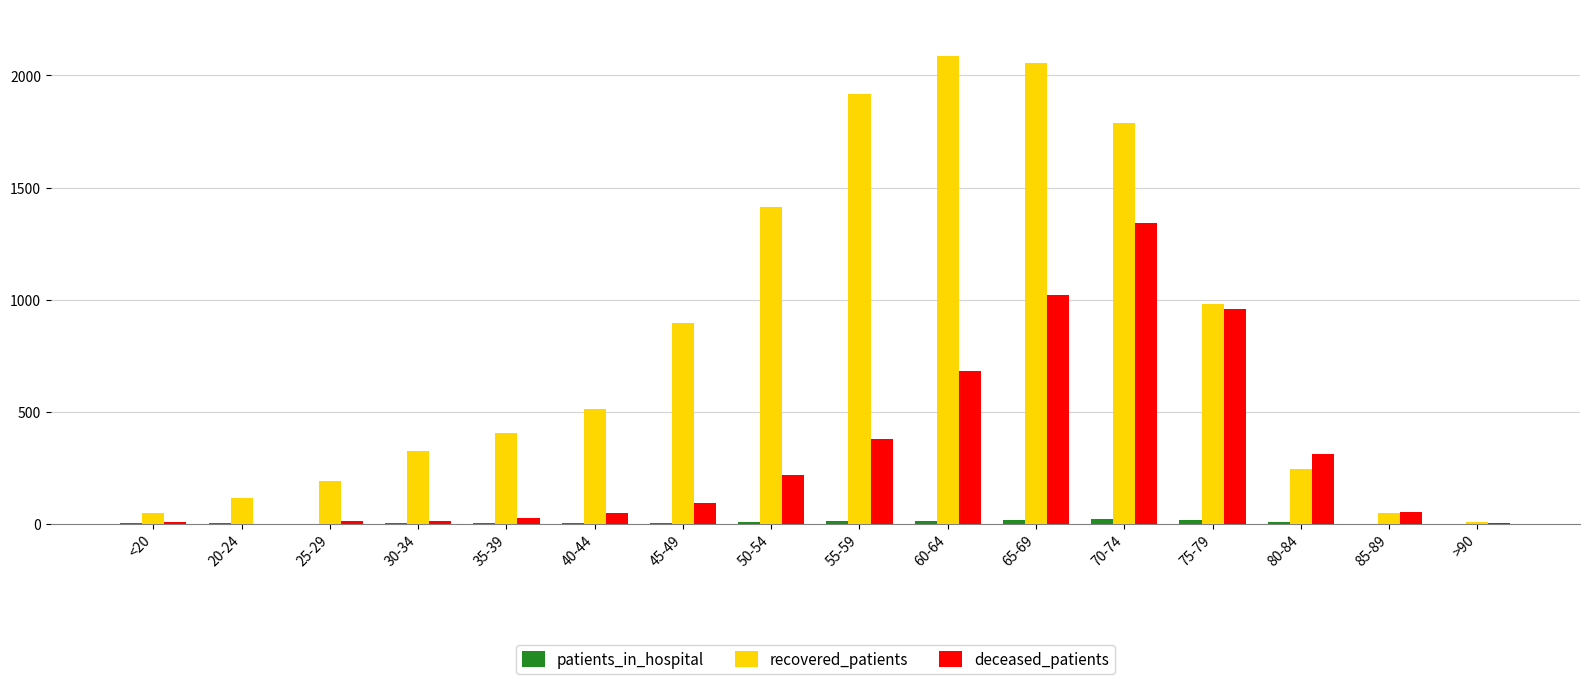

What is the sum of the patients_in_hospital values at 60-64 and 35-39?

16